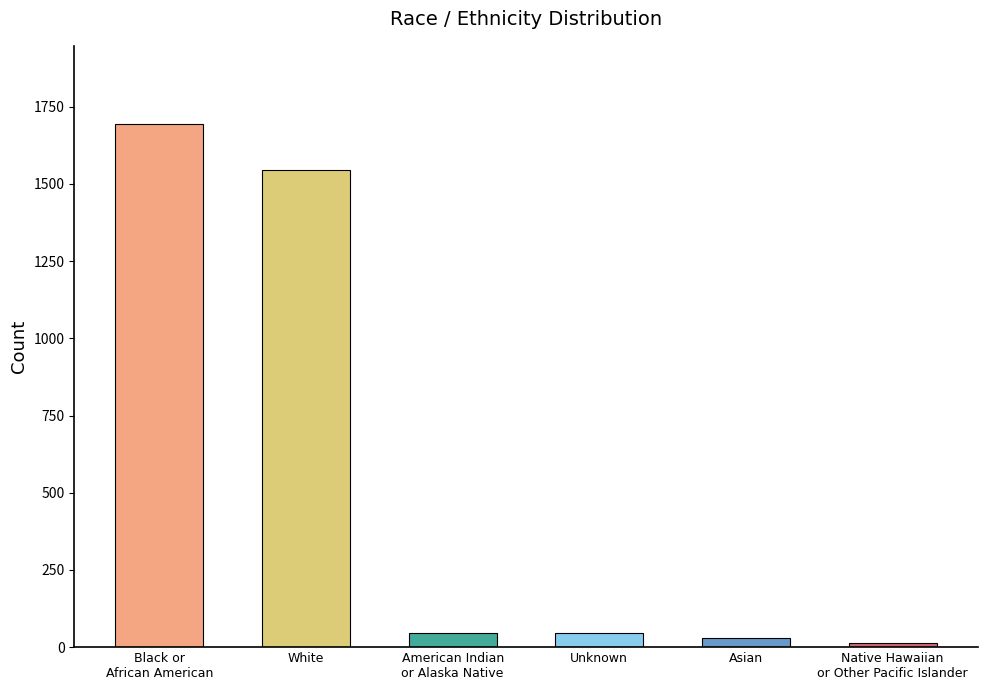

What is the value of the 6th bar from the left?

13